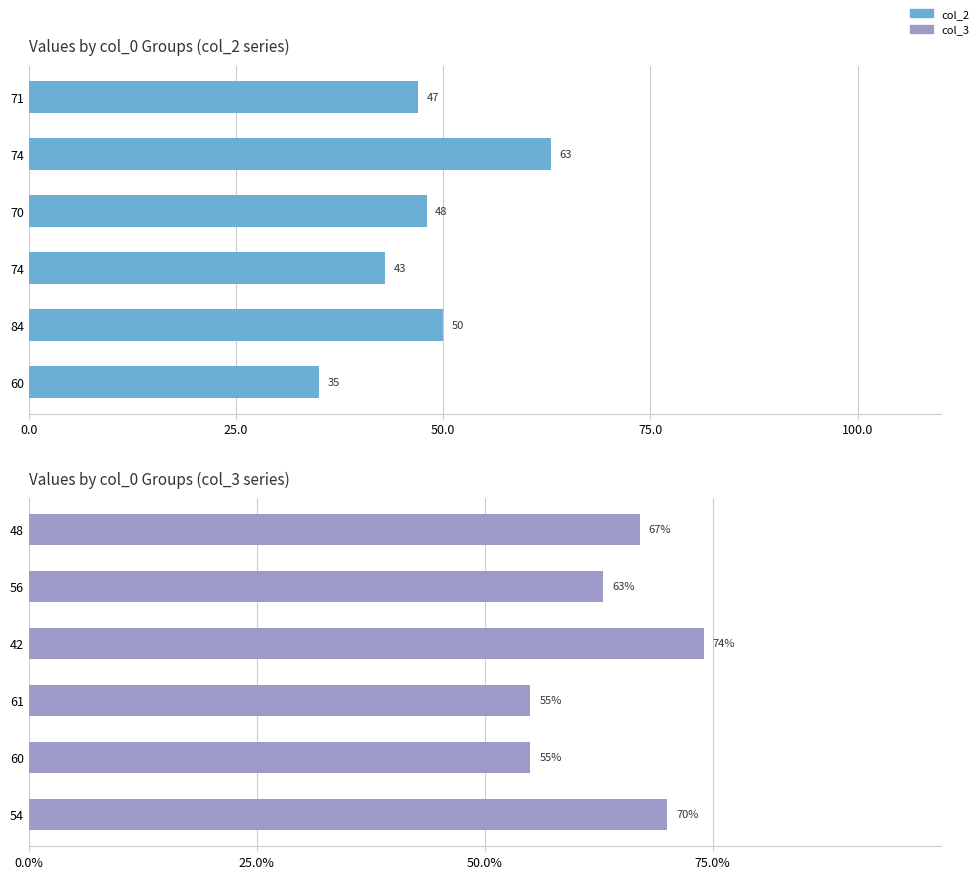

Reading left to right, list all the values displayed in this chart.

col_2: 47	63	48	43	50	35
col_3: 67	63	74	55	55	70